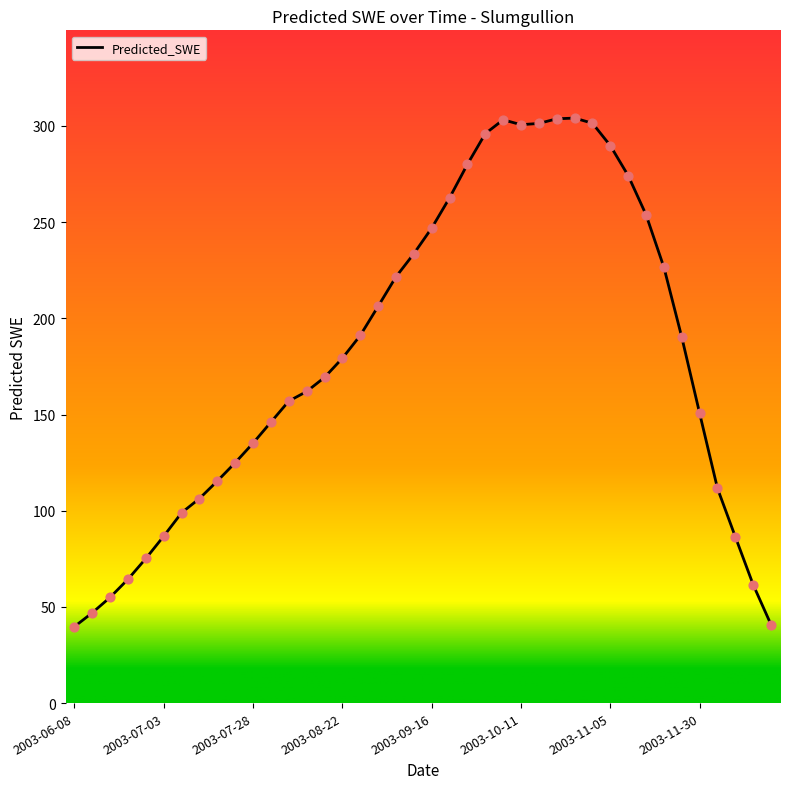

What is the smallest value displayed?

39.8